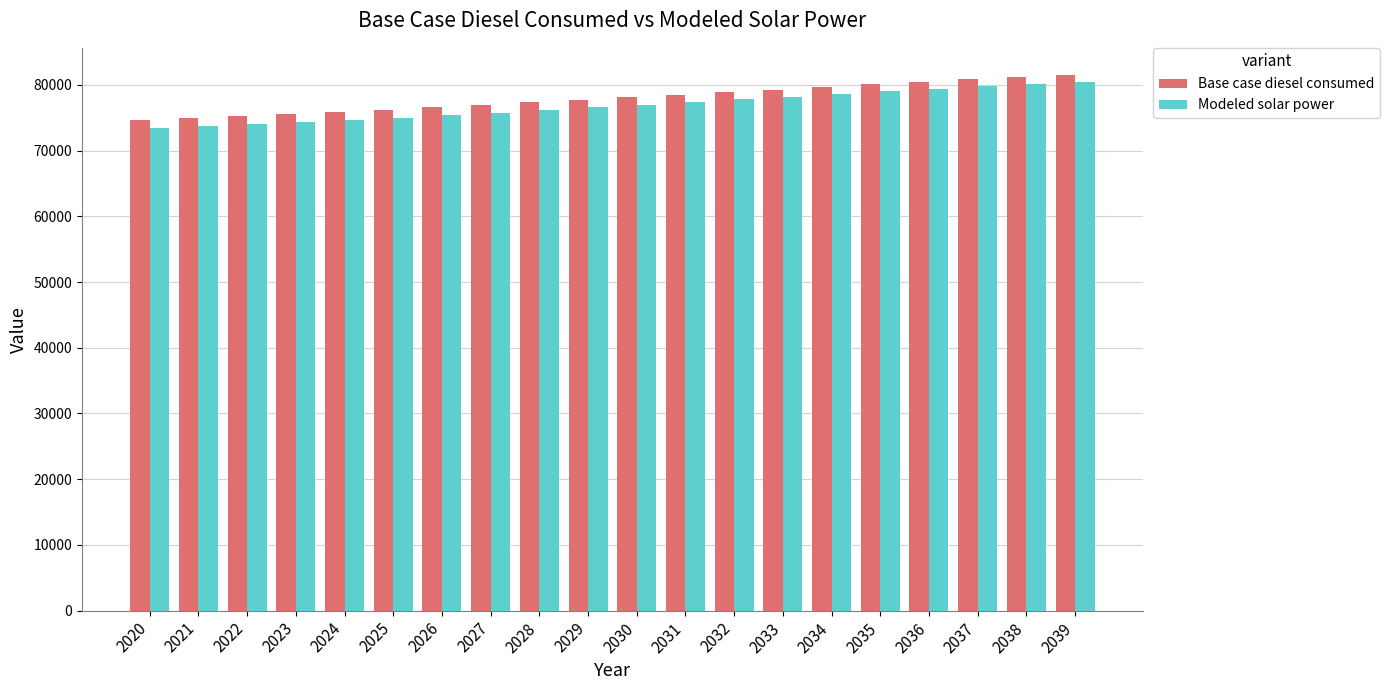

What is the value of the Modeled solar power bar at the 14th from the left?

78176.8